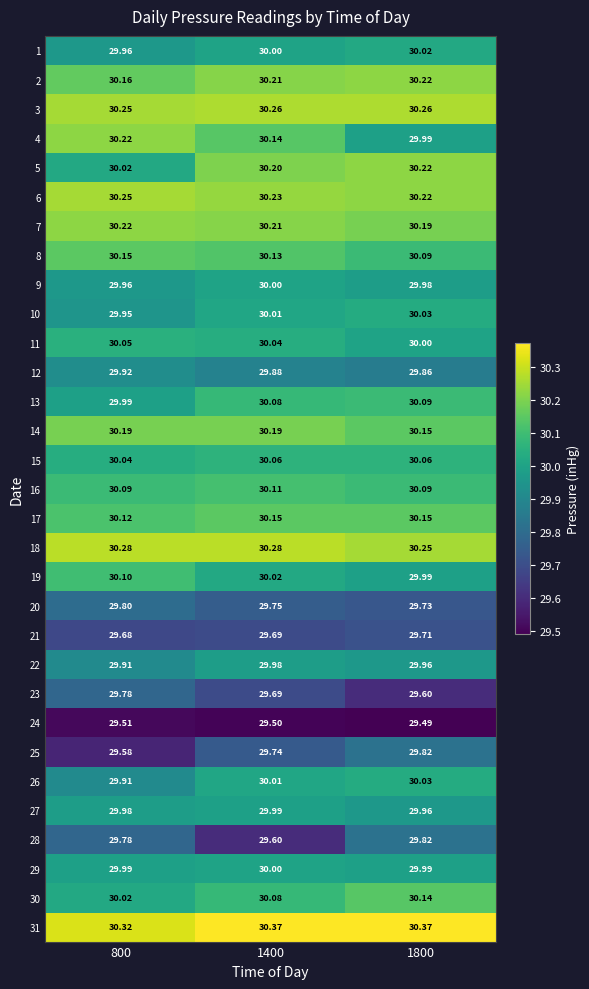

Is the value of 3 at 1800 greater than the value of 14 at 1800?

Yes